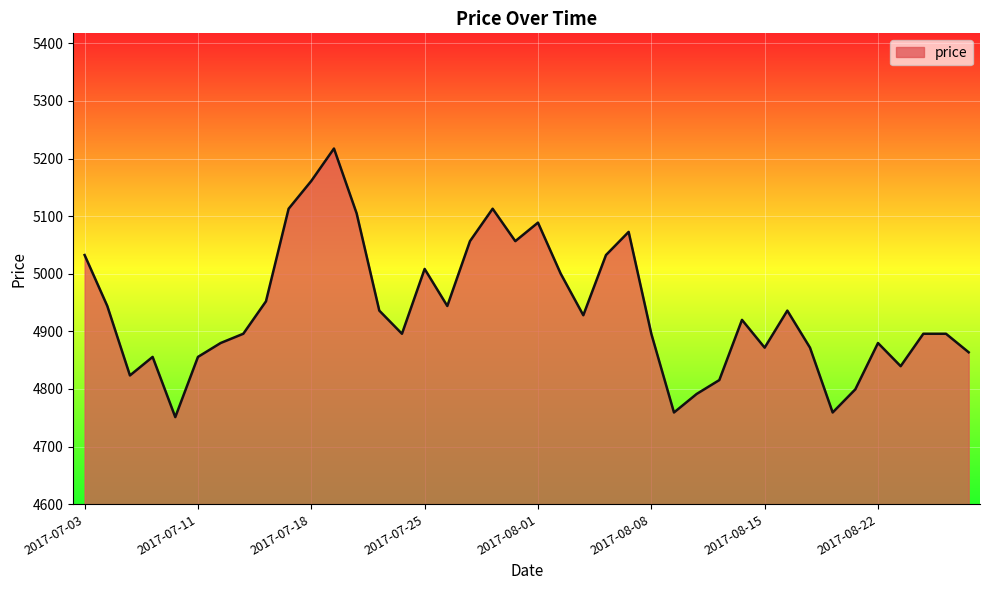

What is the smallest value displayed?

4751.1